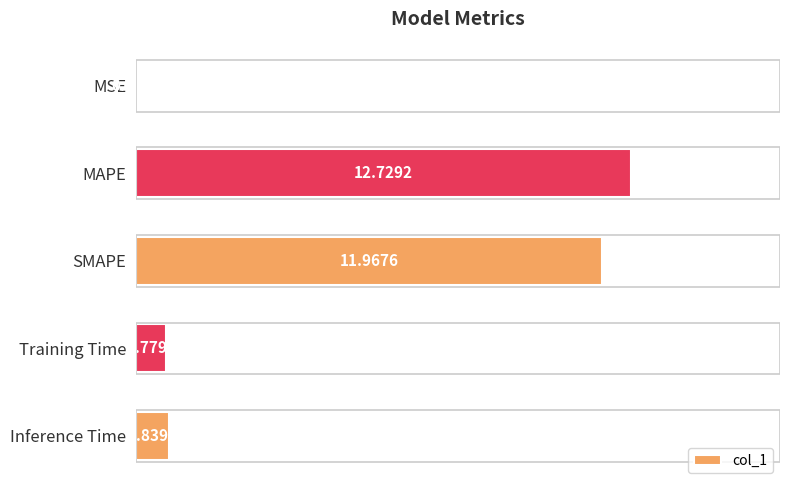

What is the sum of the values at MAPE and Inference Time?

13.6